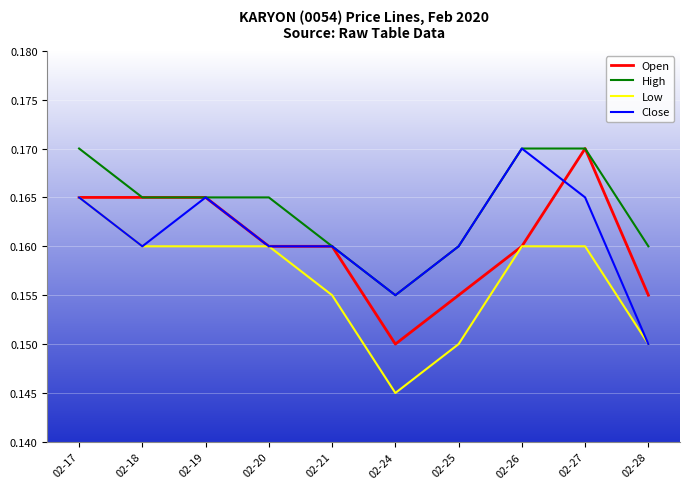

At which category does the chart reach its minimum across all series?

02-24